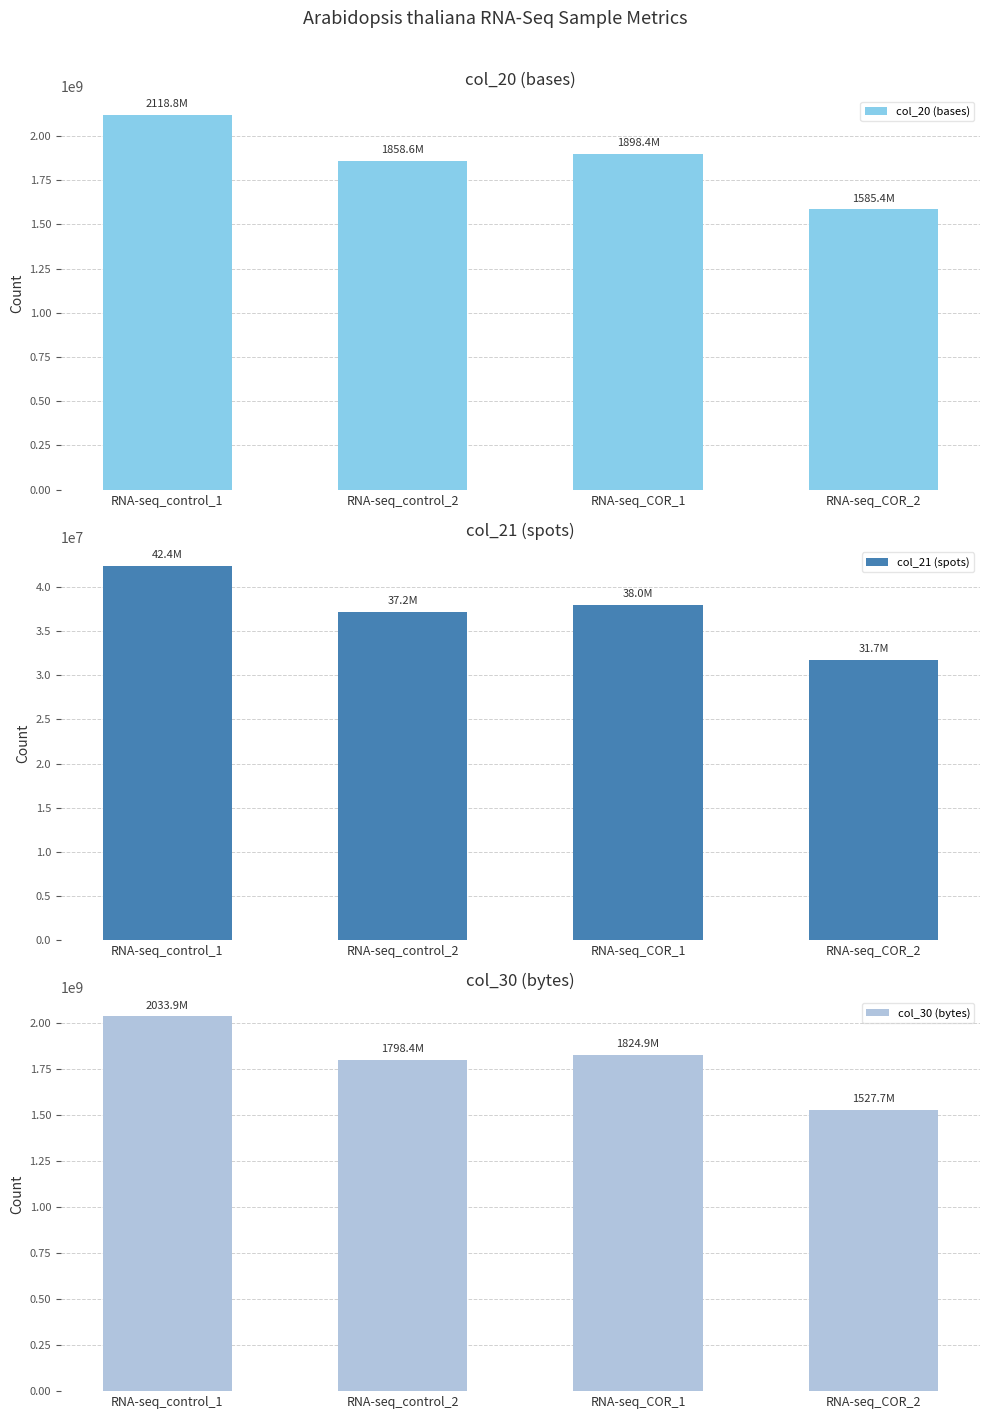

At which label does col_30 (bytes) first exceed 1824910592?

RNA-seq_control_1